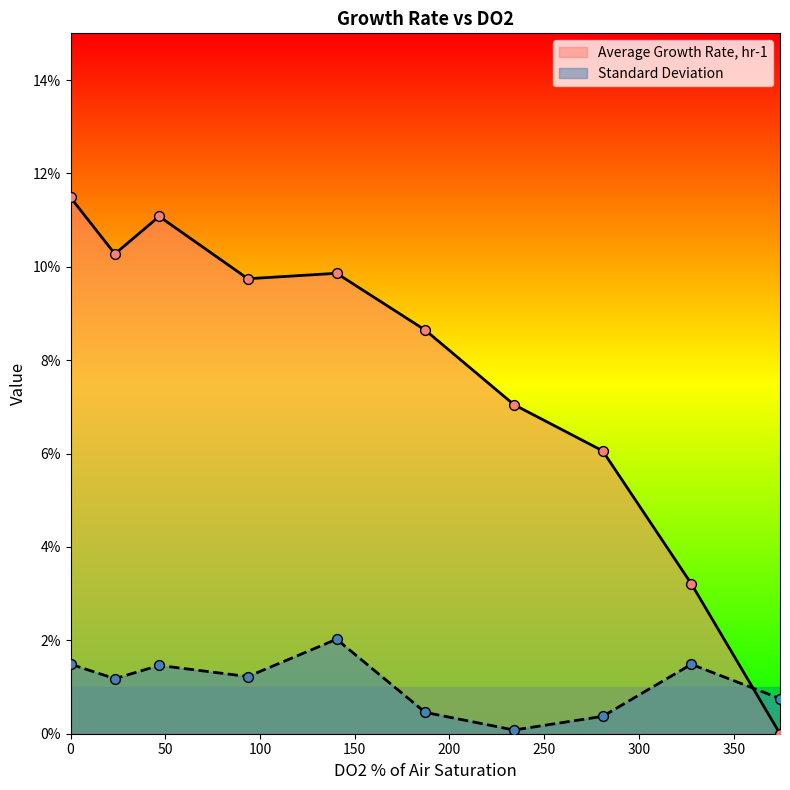

Which series contains the highest Y value?

Average Growth Rate, hr-1